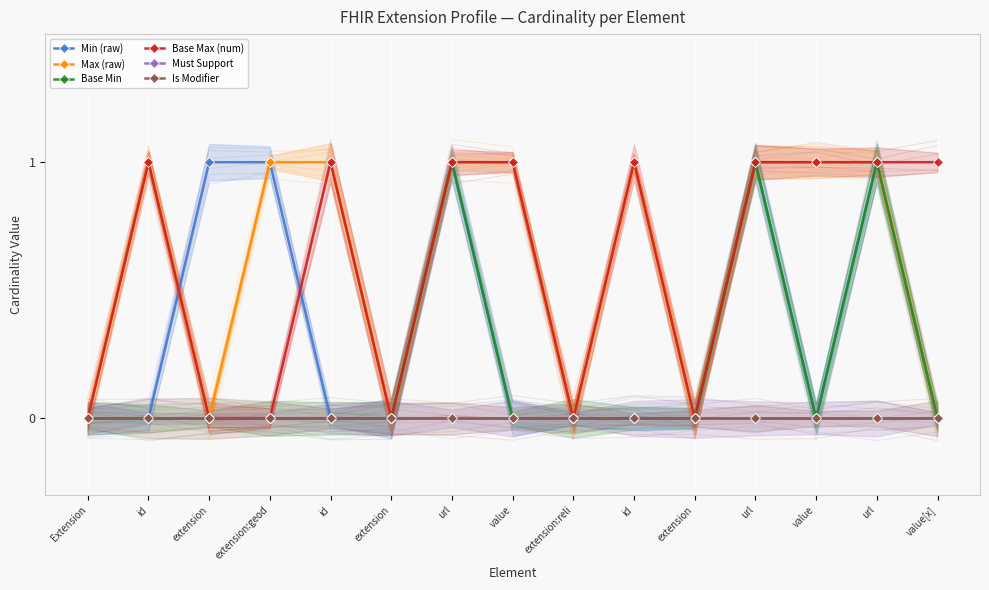

Between id and extension, which is larger?

id